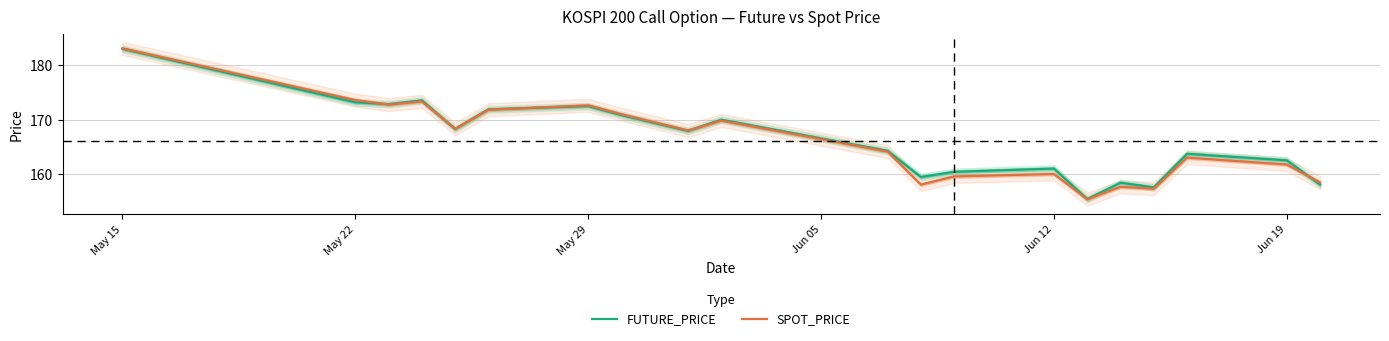

At which label does FUTURE_PRICE first exceed 167?

May 15